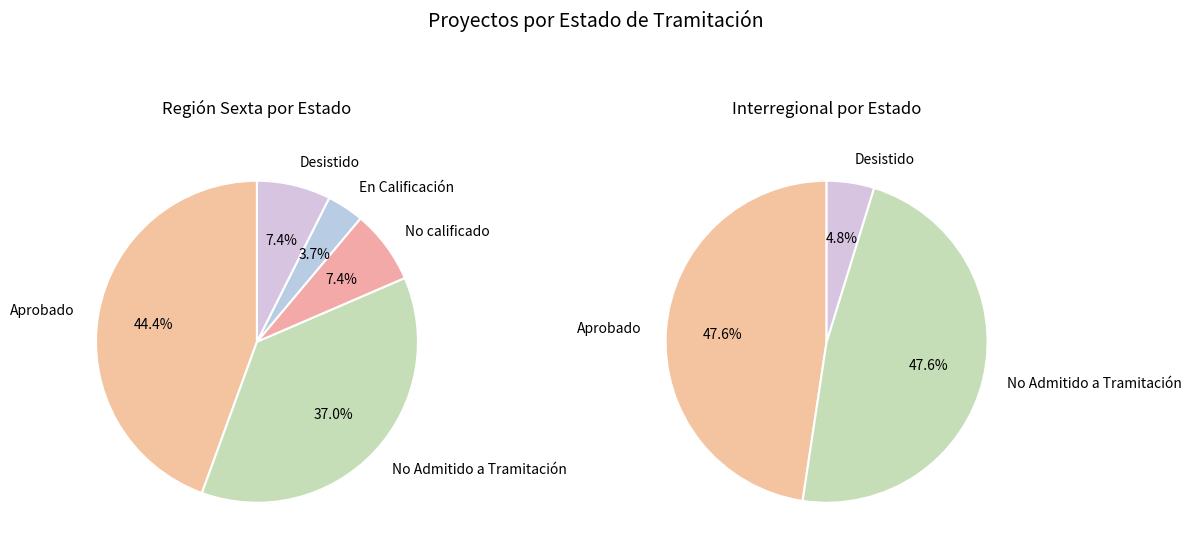

Count the number of slices in the pie.

5